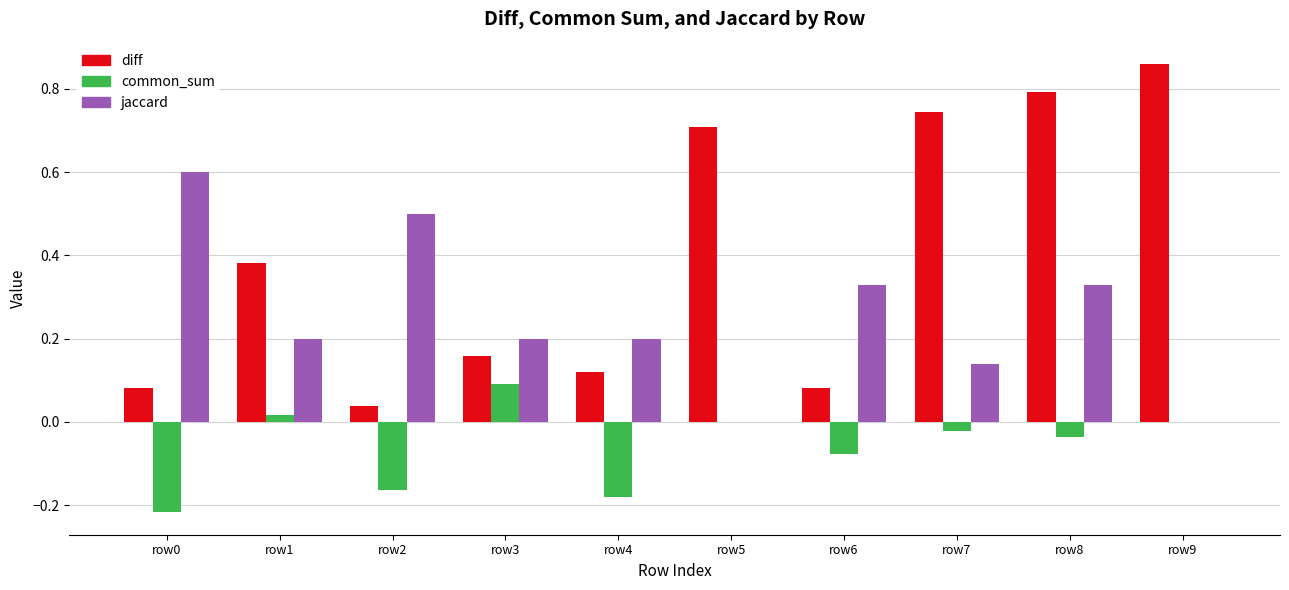

Count the number of categories in the chart.

10